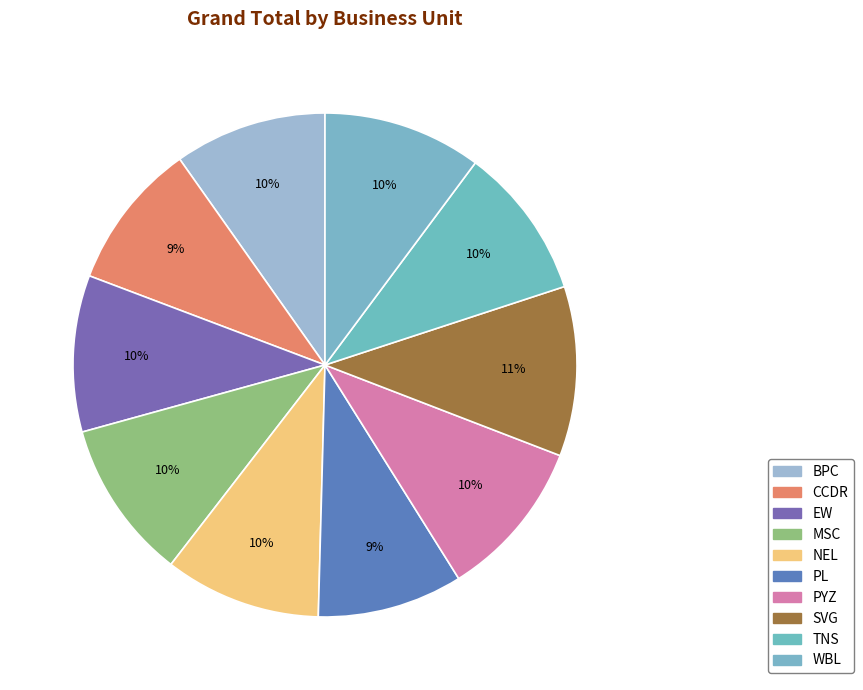

Count the number of slices in the pie.

10